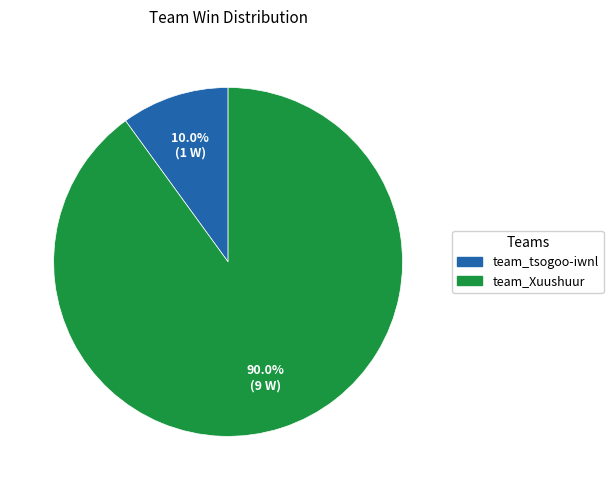

Is there a majority slice in this chart?

Yes